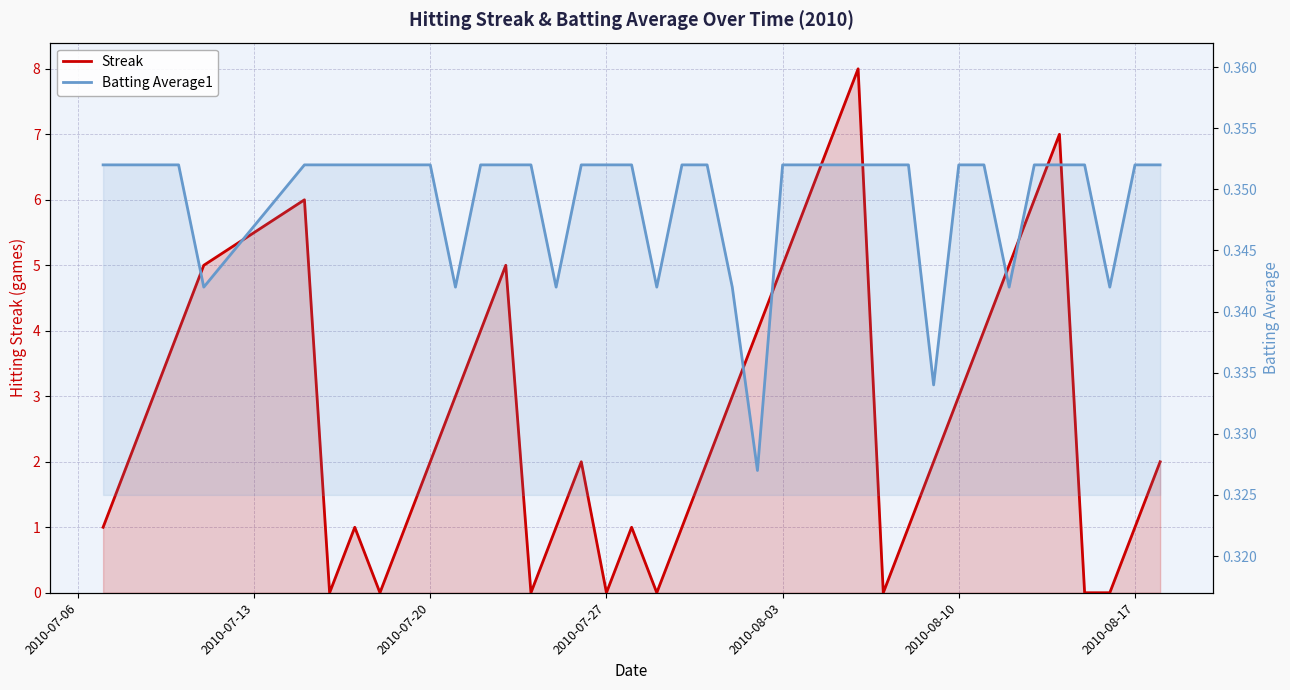

Which series ends up on top after the final intersection of Streak and Batting Average1?

Streak